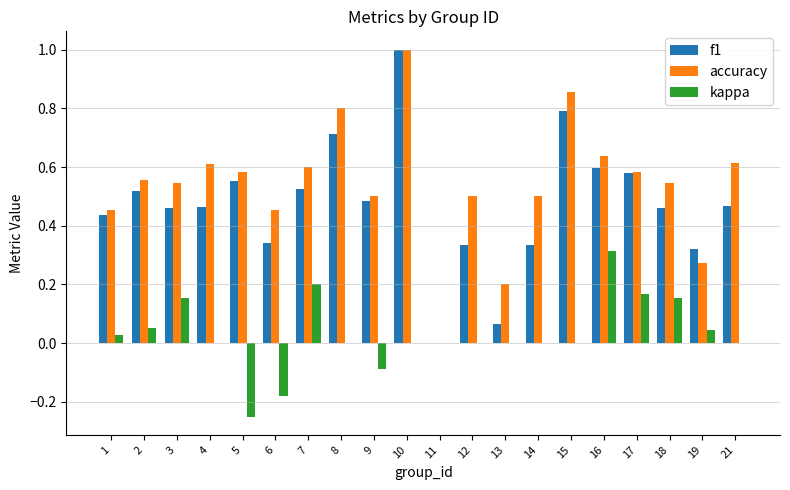

The value of kappa at 18 is 0.2. True or false?

True